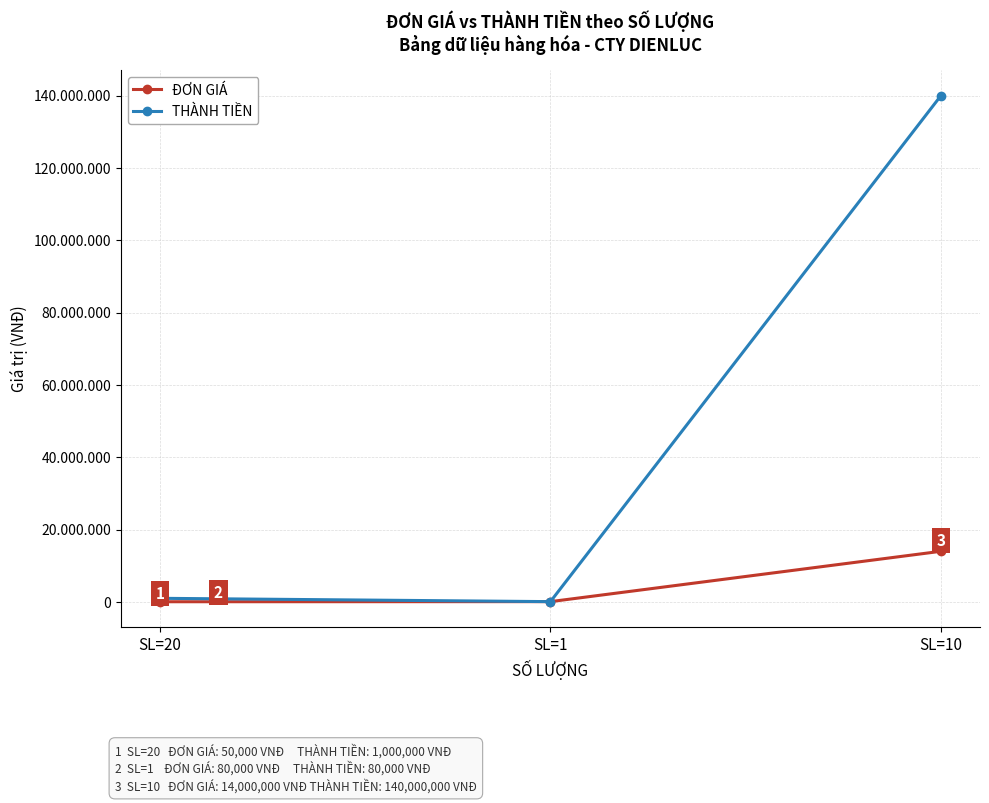

Is it true that ĐƠN GIÁ equals 50000 at SL=20?

True